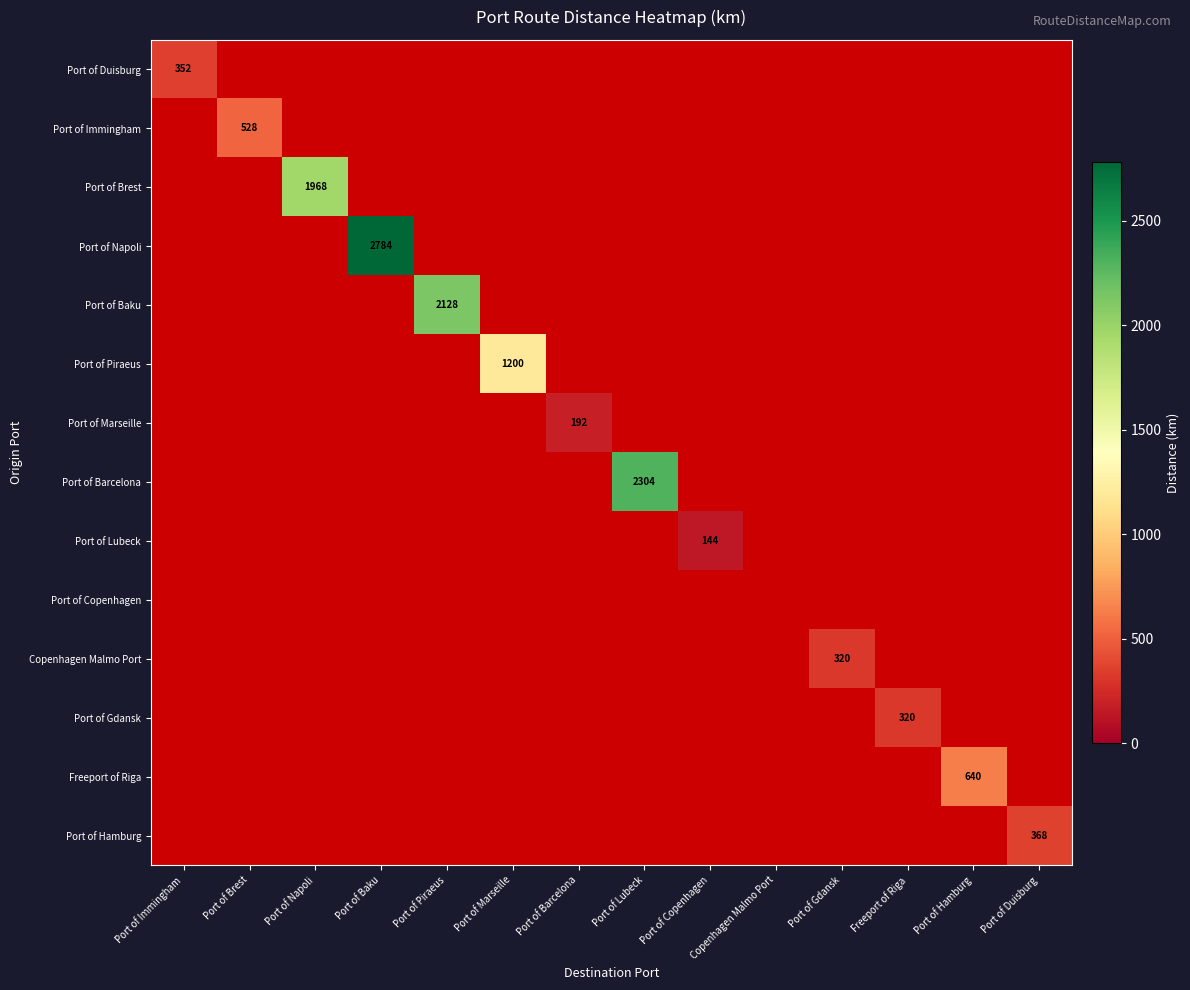

How many series are shown in this chart?

14